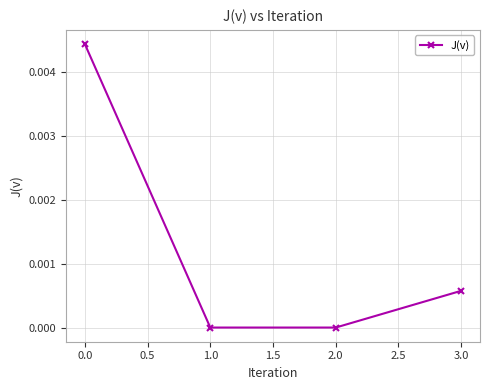

True or false: there are more than 0 points higher than both neighbors.

False